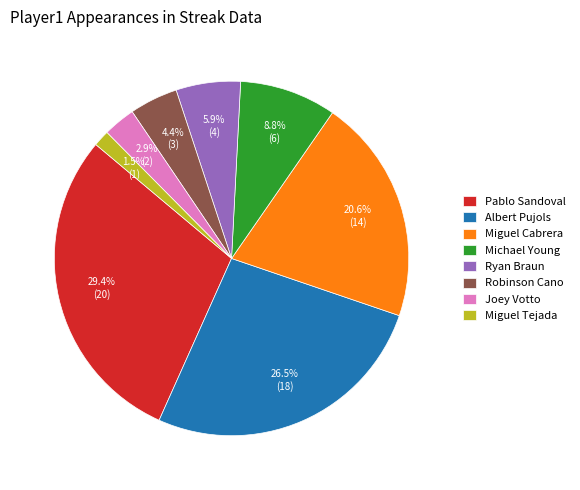

How many slices are in this pie chart?

8